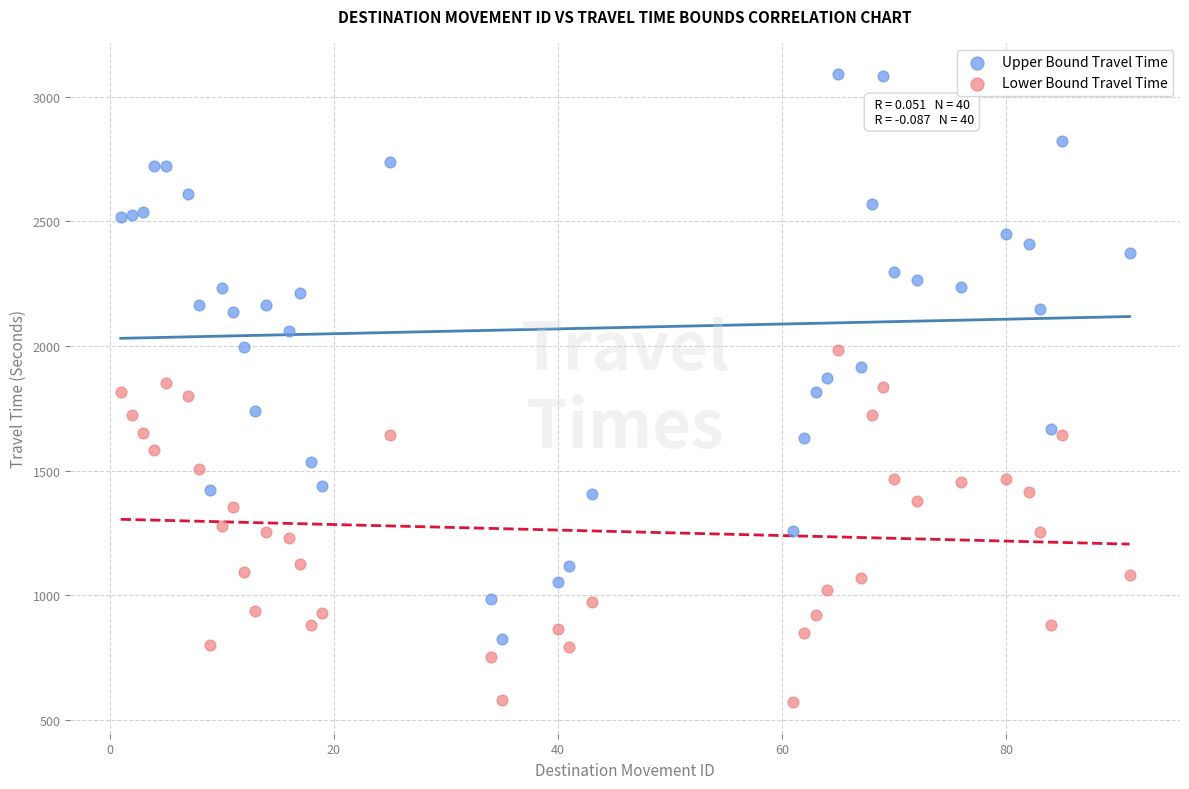

Across all data points, what is the range of X values (max minus min)?

90